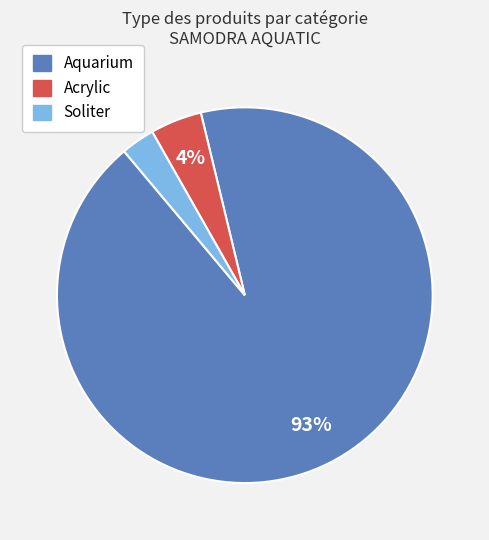

Is there any slice that represents more than half of the pie?

Yes